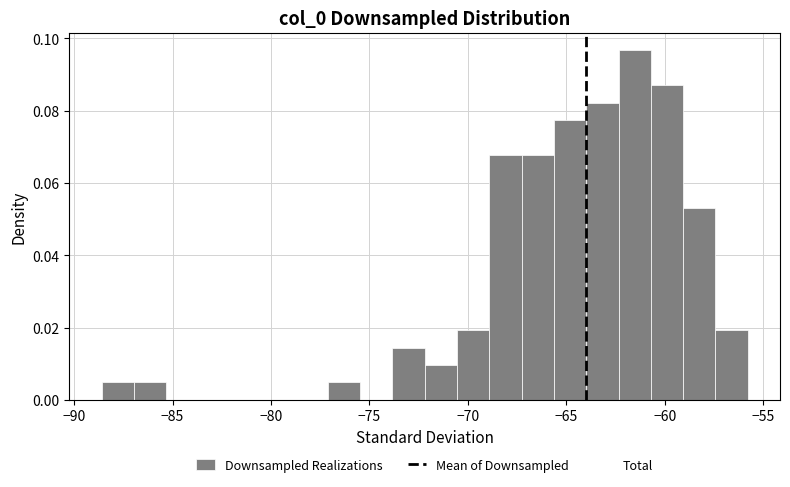

Around what value on the x-axis is the tallest bar? Give the approximate position of its centre, as read against the axis.

-61.5